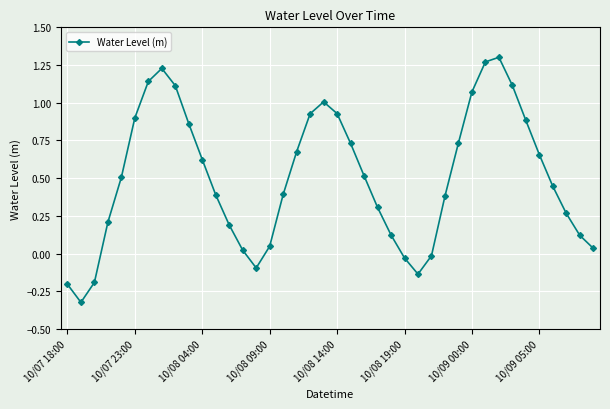

How many points are lower than both their immediate neighbors (excluding endpoints)?

3